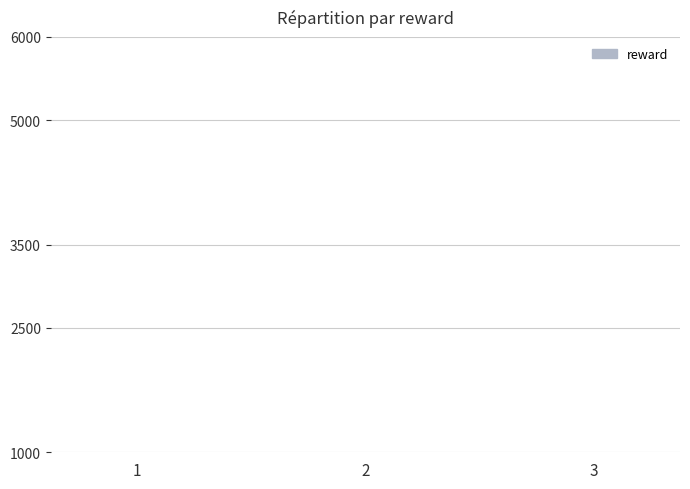

How many bars are there in total?

3